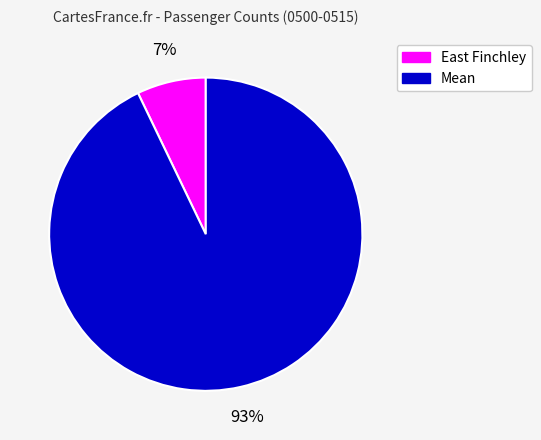

To the nearest percent, what is the combined percentage of East Finchley and Mean?

100%